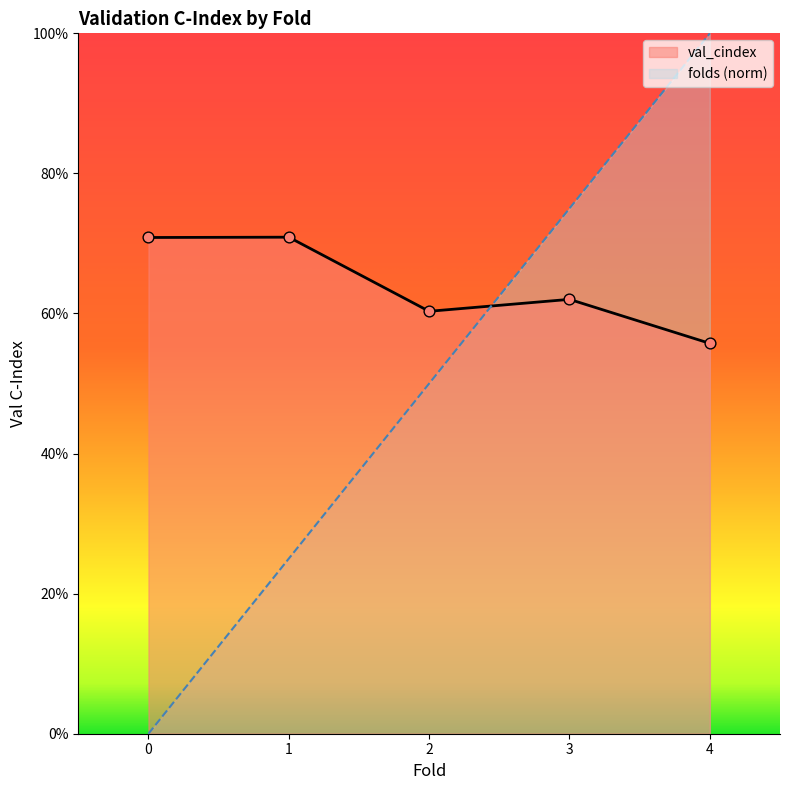

Is the value of val_cindex at 0 greater than the value of folds at 3?

No